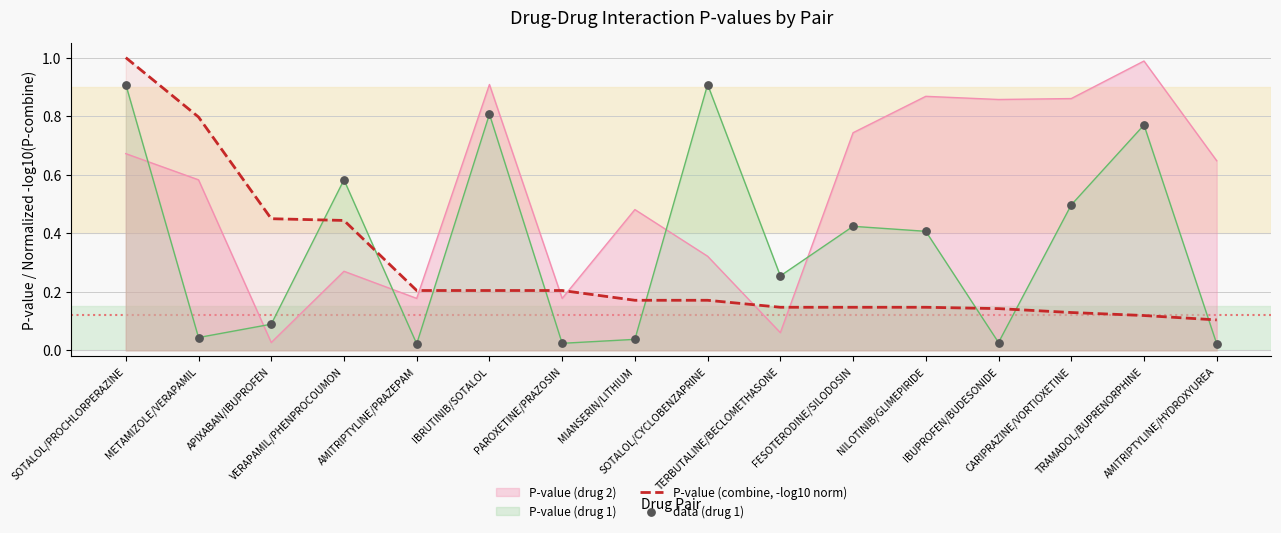

True or false: P-value (drug 2) and P-value (drug 1) cross at least once.

True